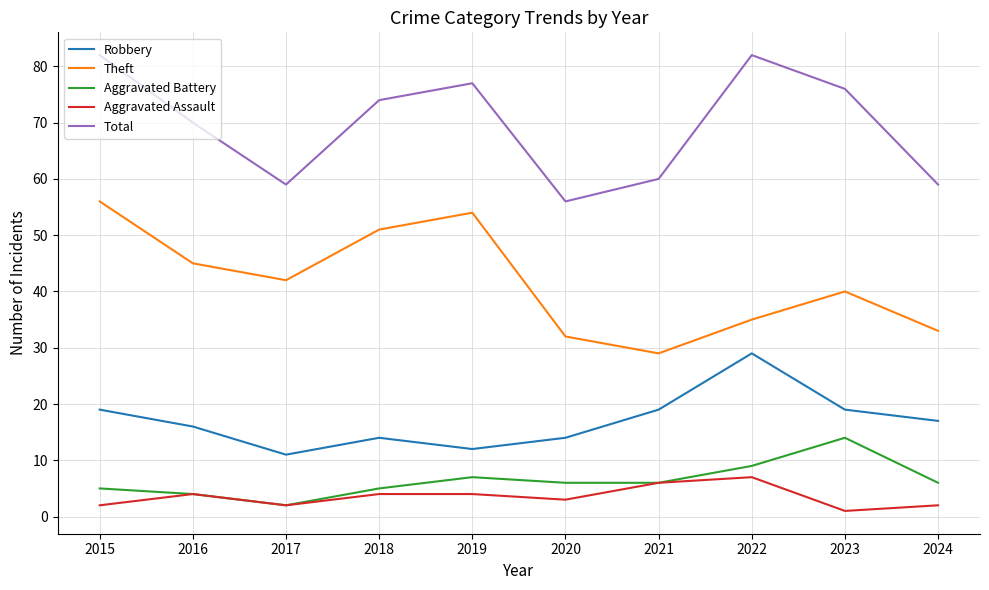

Which category has the lowest value in the Total series?

2020